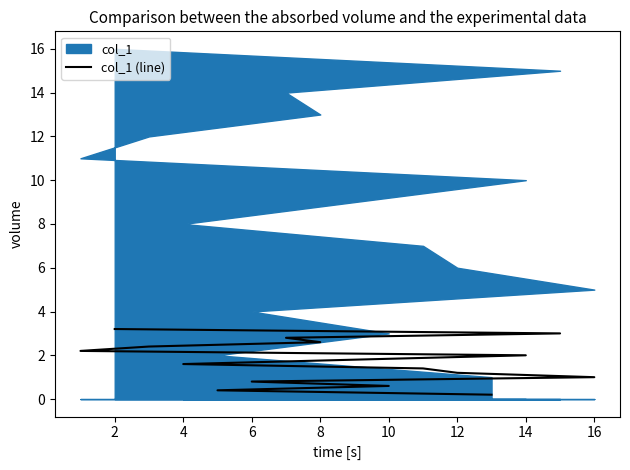

Where does the data first go above 1?

12